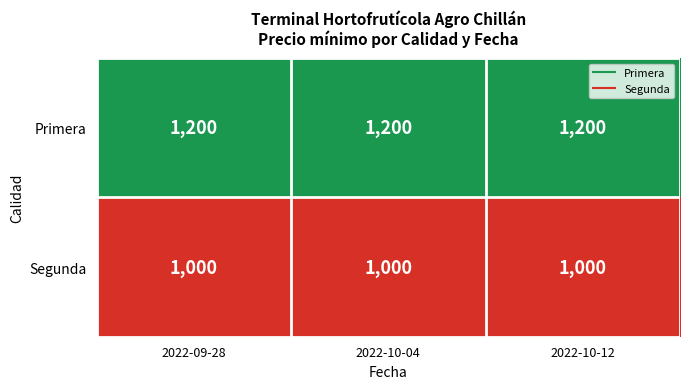

What is the average value of the Segunda series?

1000